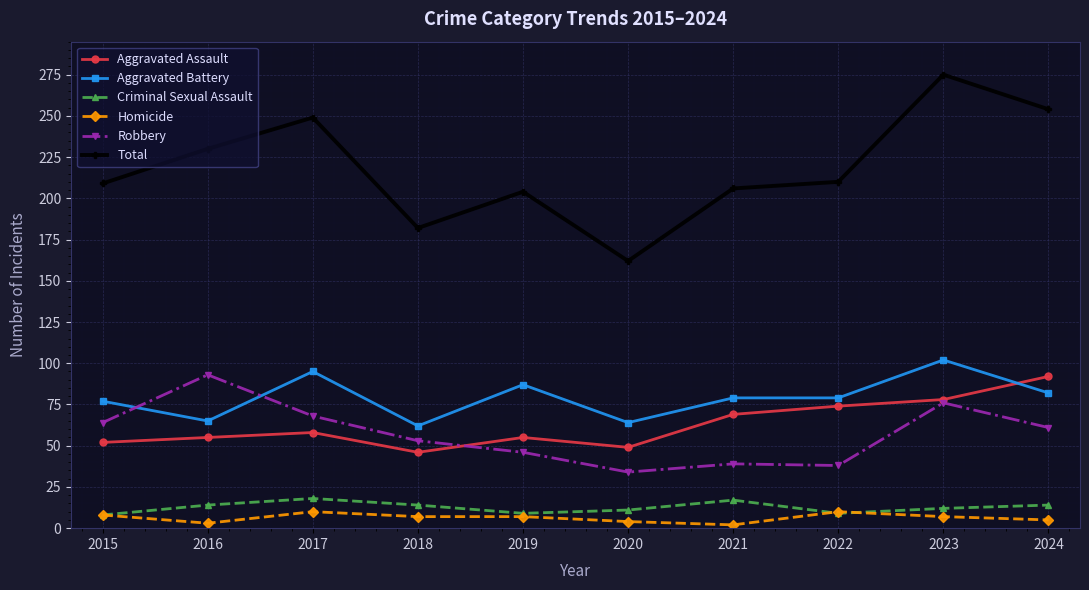

What is the minimum value for Criminal Sexual Assault?

8